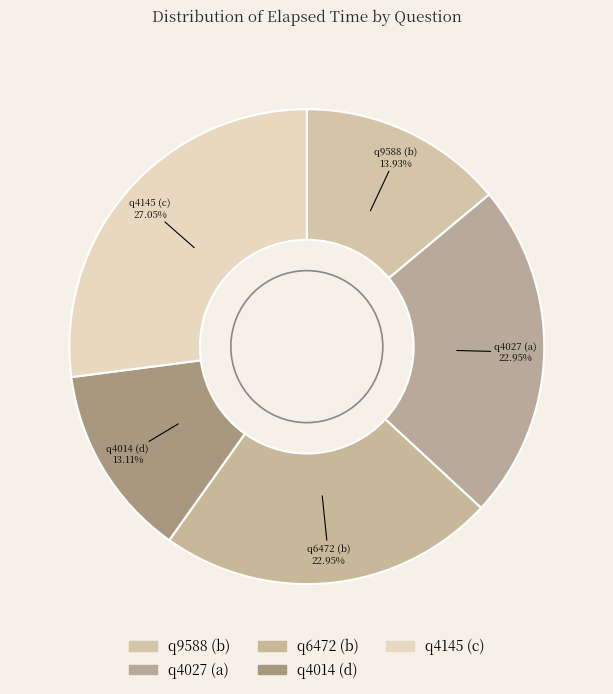

How many slices are in this pie chart?

5